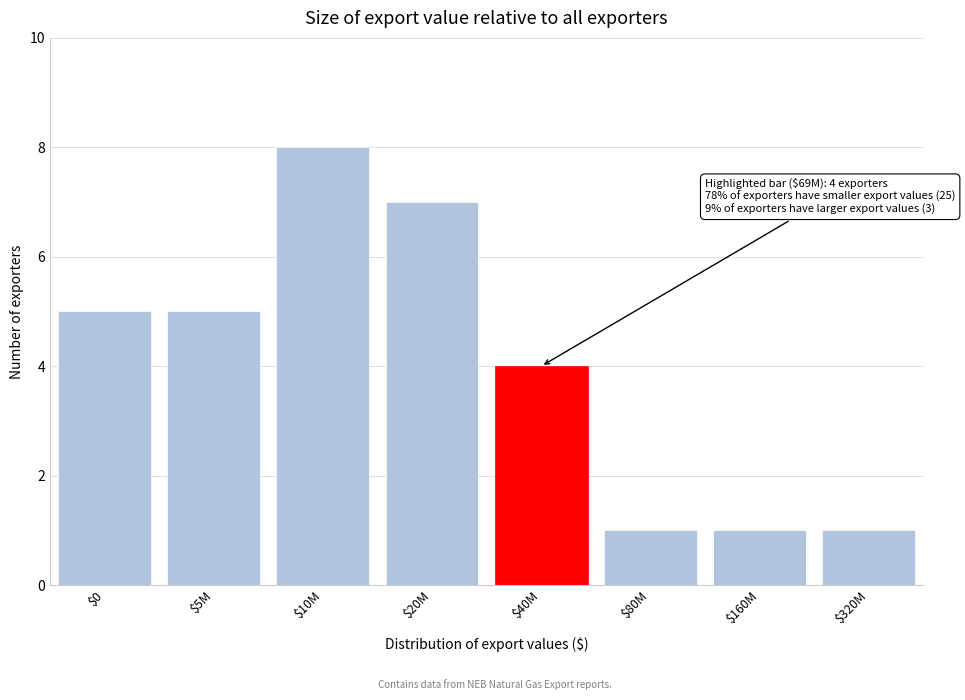

Reading left to right, list all the values displayed in this chart.

5	5	8	7	4	1	1	1